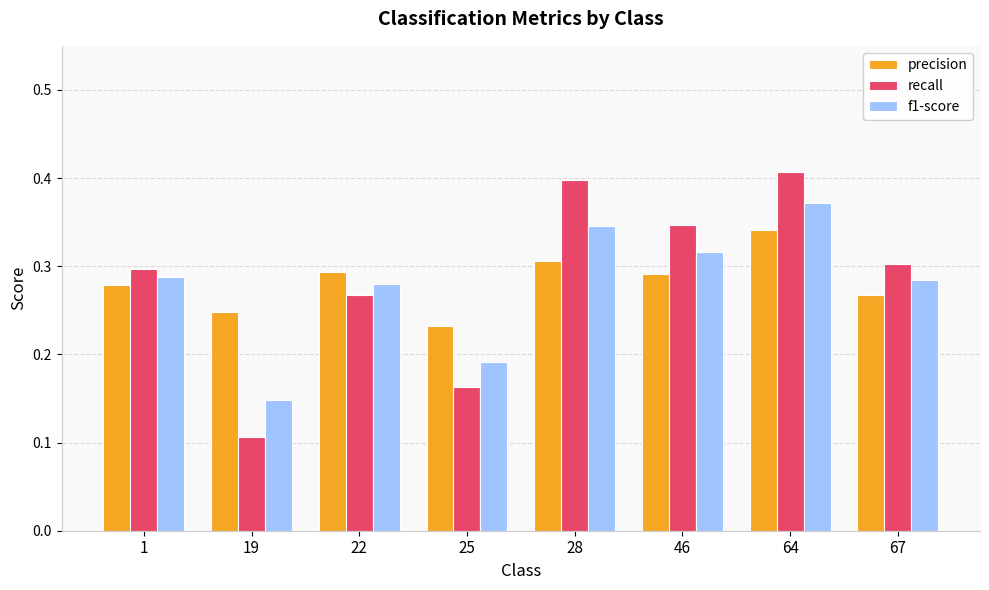

How many distinct data groups are displayed?

3